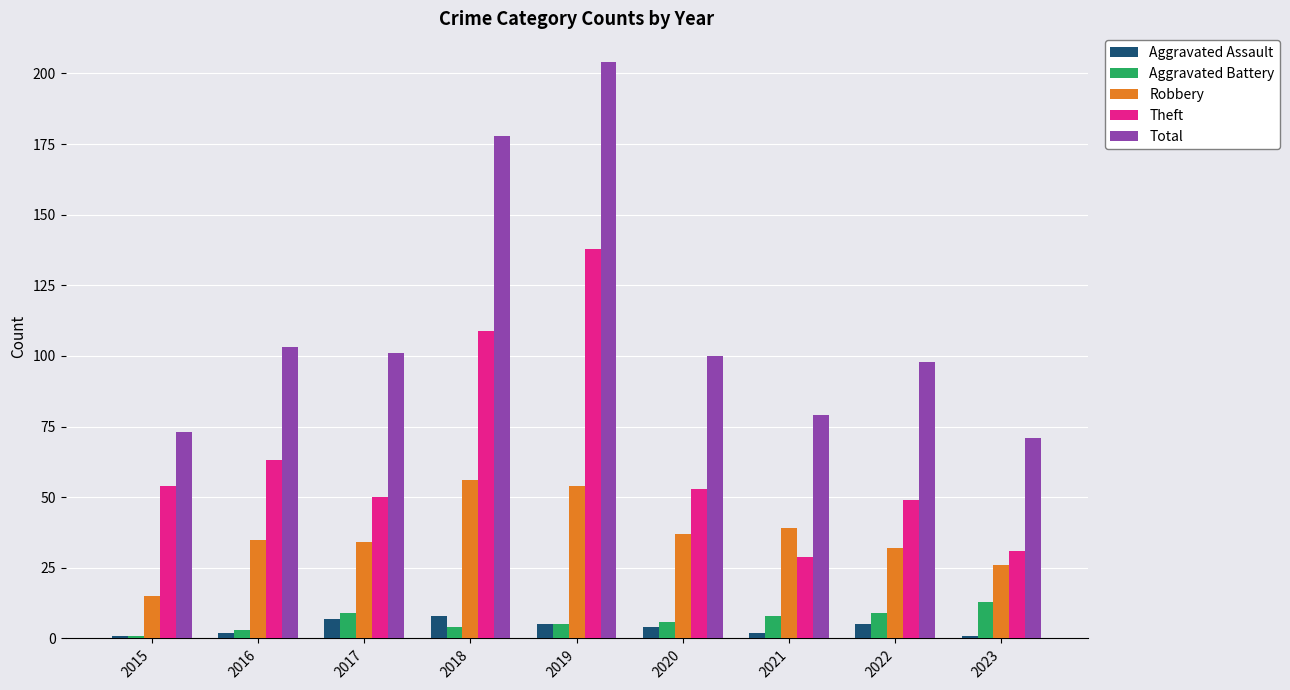

What is the difference between the highest and lowest values at 2017?

94